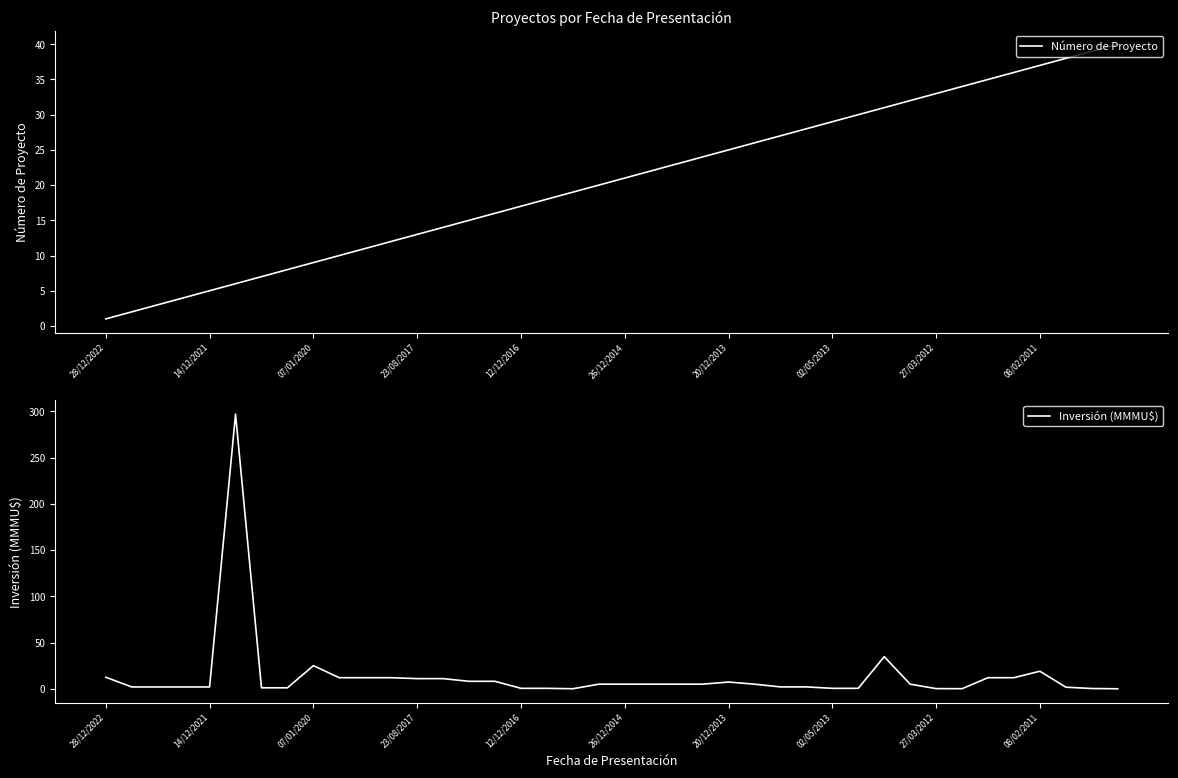

Between 11 and 34, which series saw the biggest shift?

Número de Proyecto